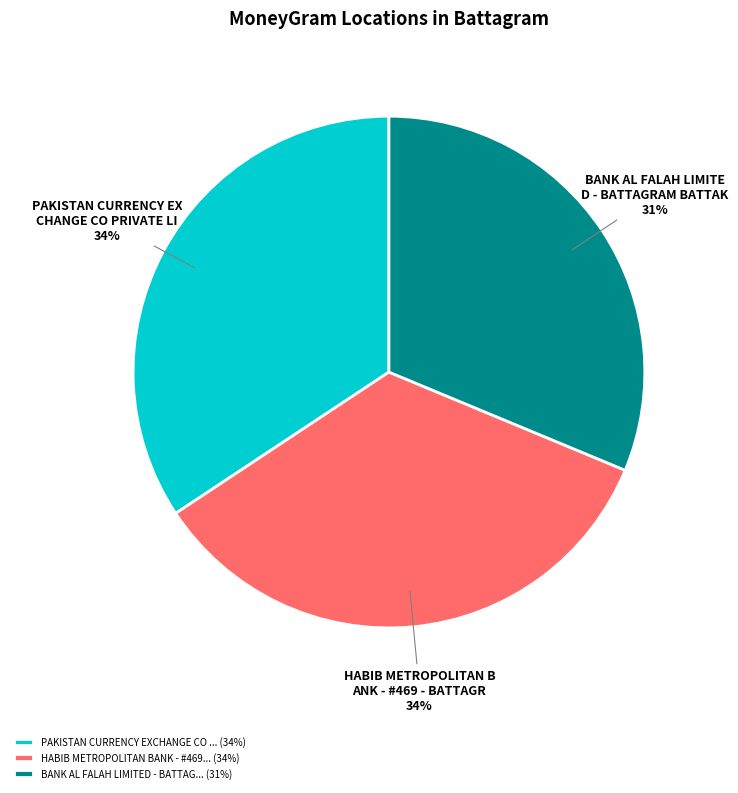

To the nearest percent, what is the difference between the largest and smallest slice percentages?

3%